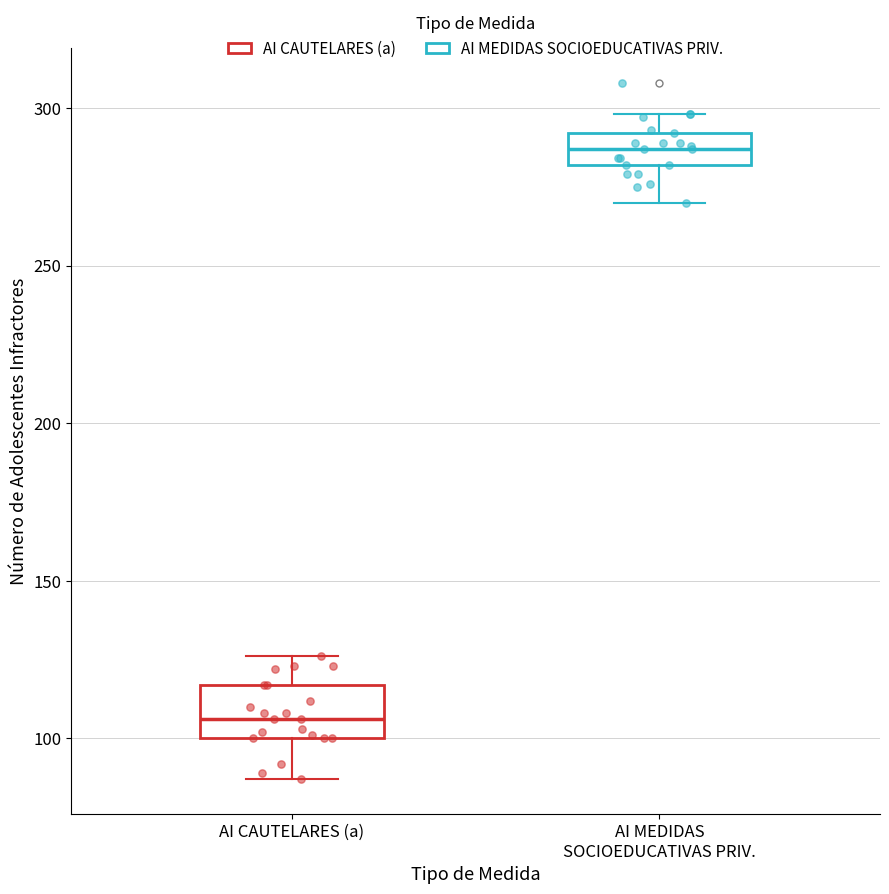

Where is the upper edge of the box for AI CAUTELARES (a) on the y-axis? The values are not printed on the chart, so give them approximately, as read against the axis.

115